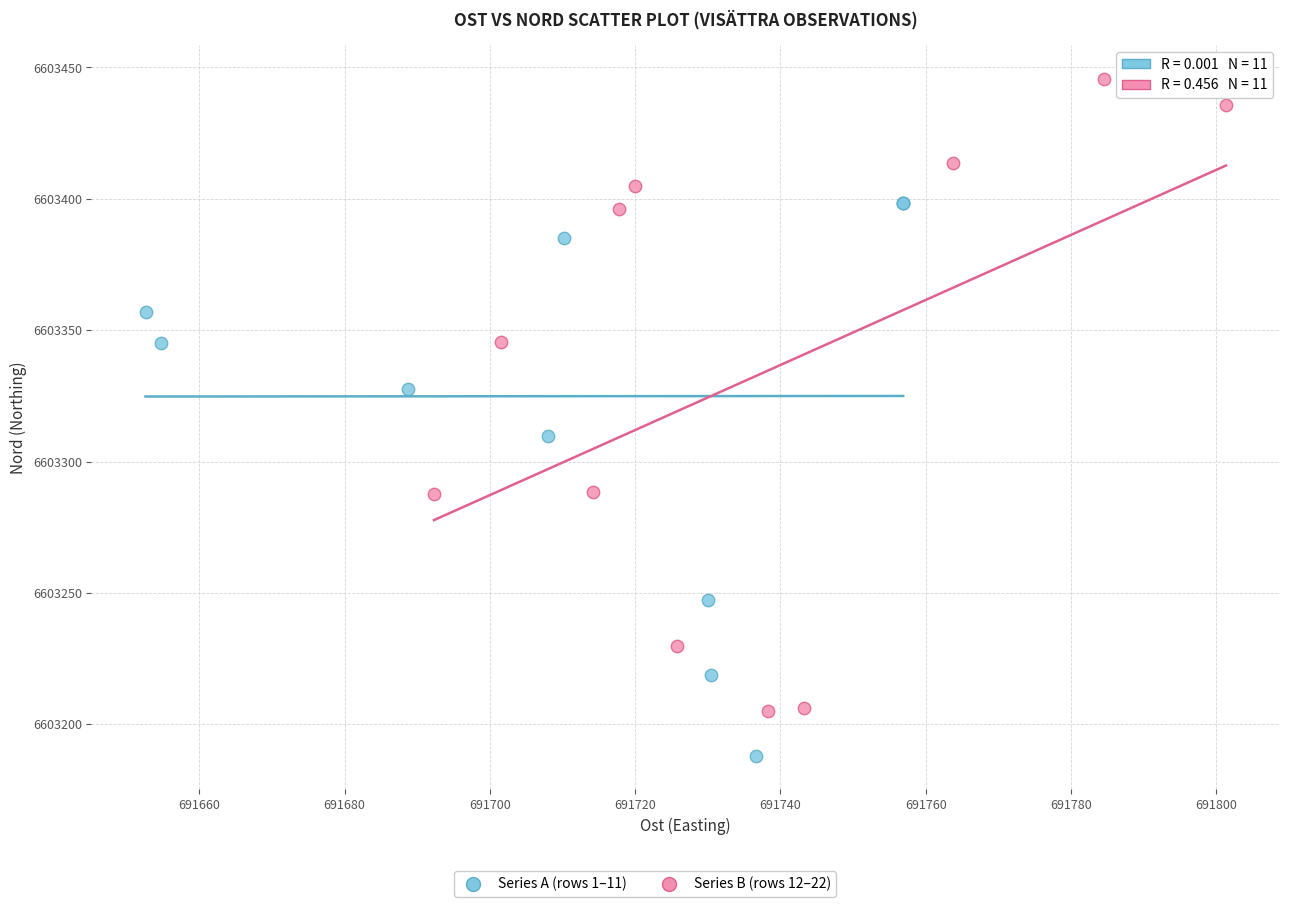

Which series has the largest Y range (max minus min)?

Series B (rows 12–22)